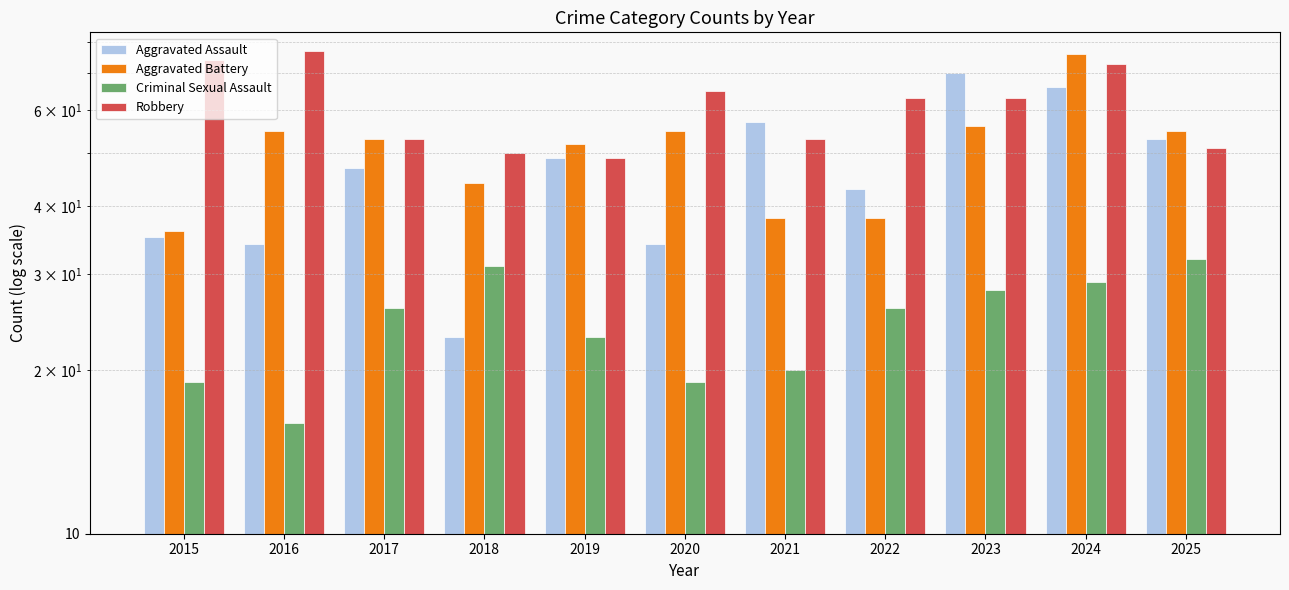

Which series changed the most between 2023 and 2025?

Aggravated Assault